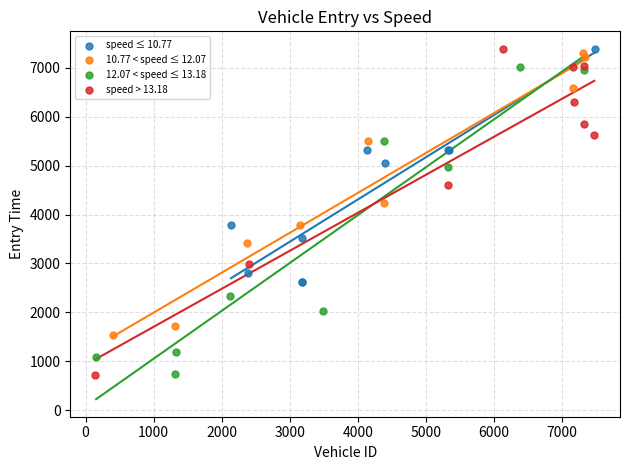

Which series has the largest Y range (max minus min)?

speed > 13.18